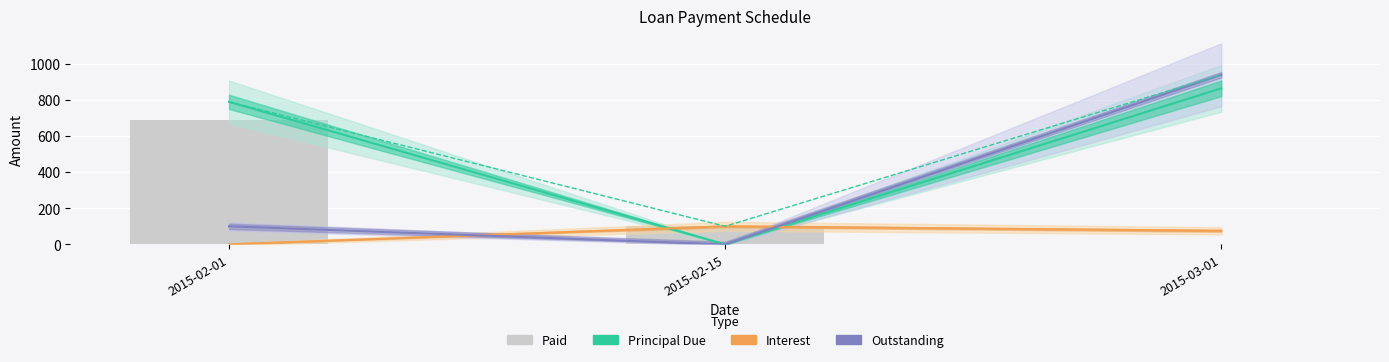

Is the value of Outstanding at 2015-02-15 greater than the value of Paid at 2015-03-01?

No